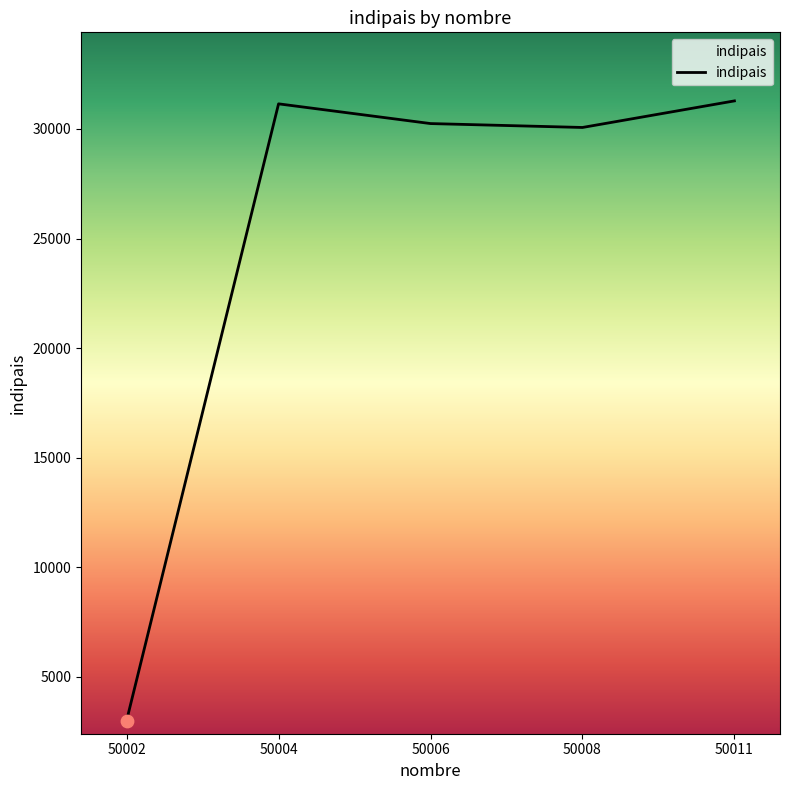

Which has a higher value, 50002 or 50004?

50004